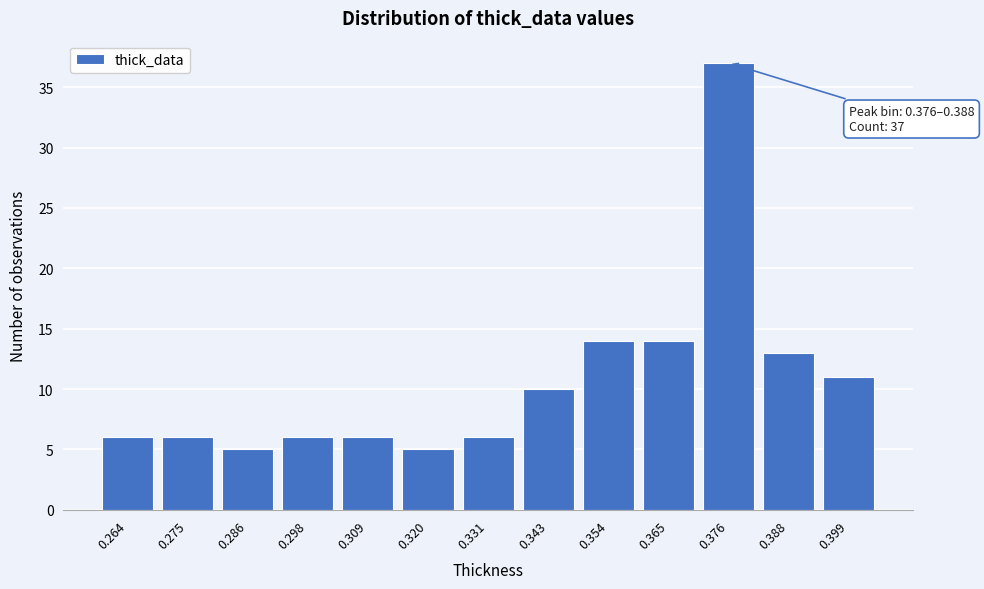

Reading left to right, extract all data points from this chart.

6	6	5	6	6	5	6	10	14	14	37	13	11